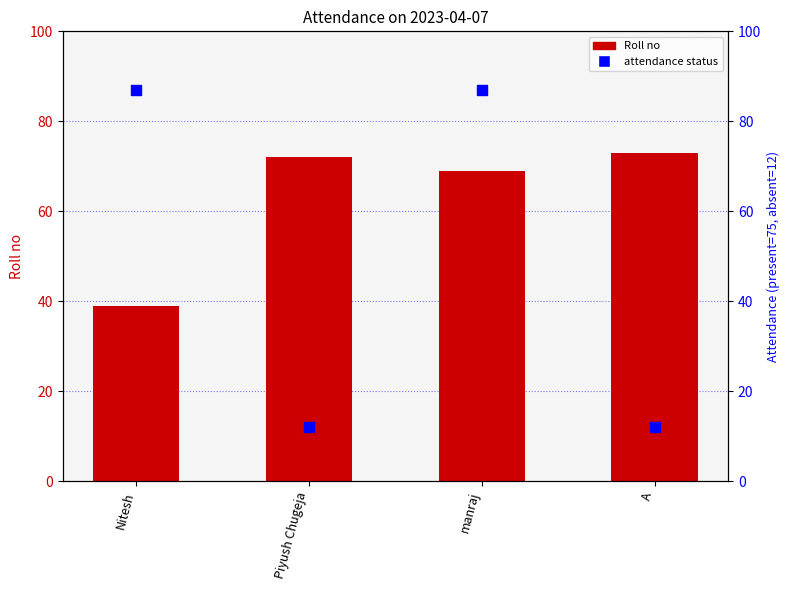

What is the total value across all series at Nitesh?

126